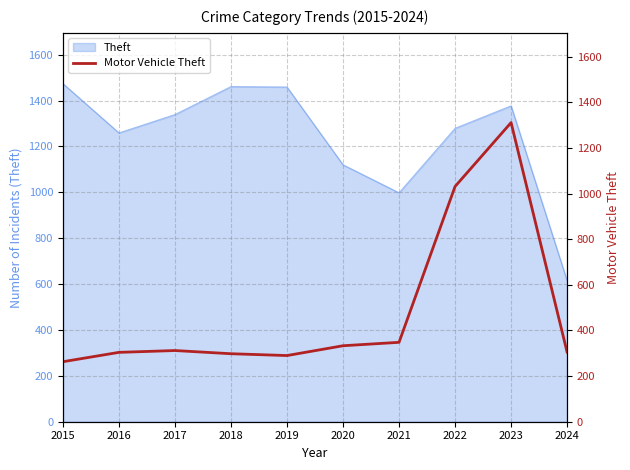

True or false: Theft has a value of 1259 at 2016.

True